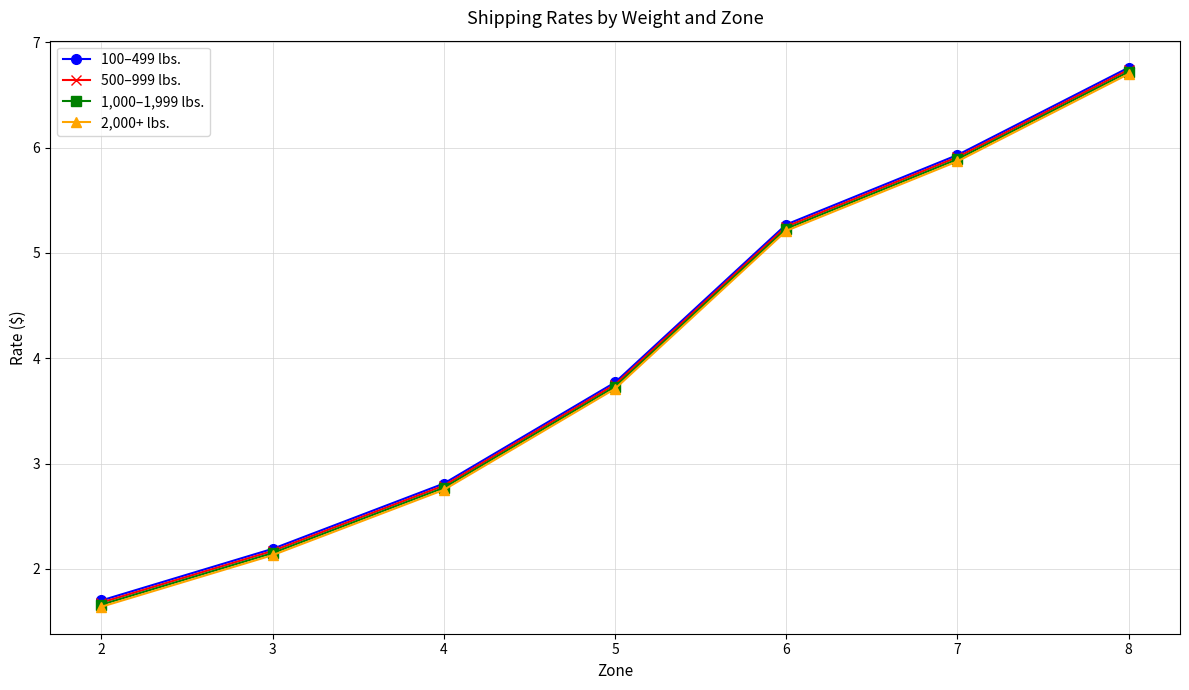

Rank the categories by 1,000–1,999 lbs. value from lowest to highest.

2, 3, 4, 5, 6, 7, 8